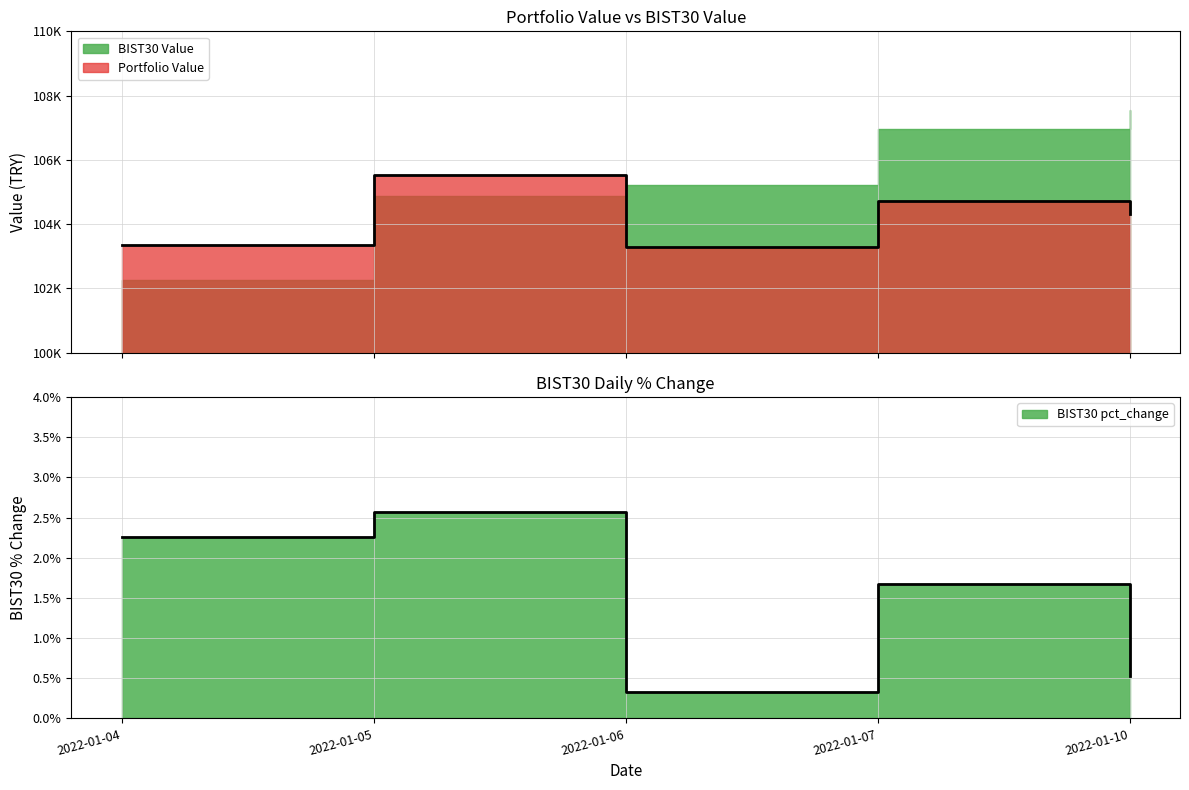

What is the spread (max minus min) of values at 2022-01-07?

104719.6